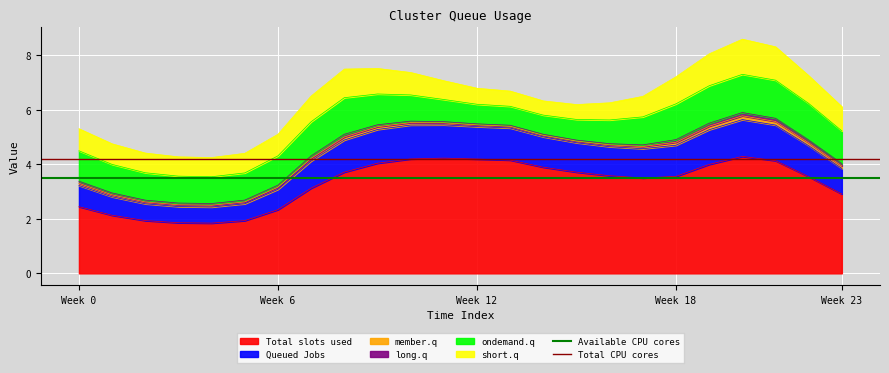

The Total slots used series shows 5.7 at Week 12. True or false?

False